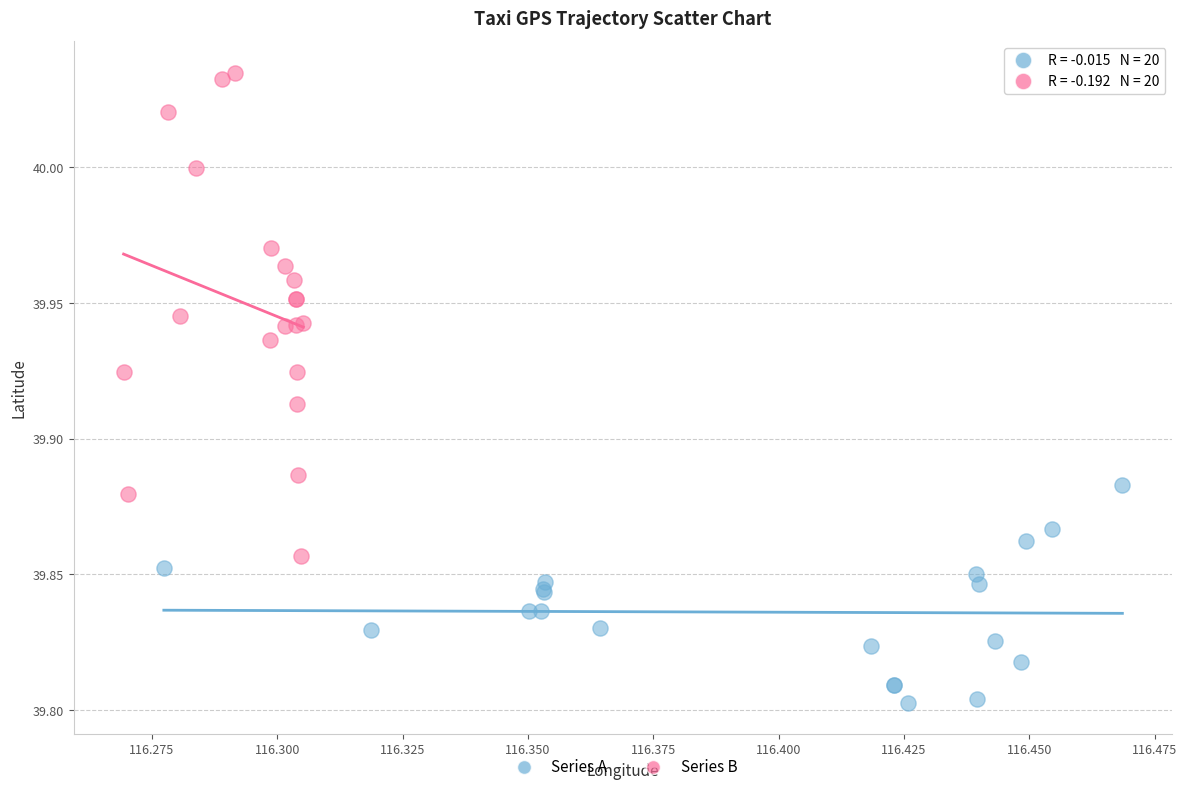

Which series has the largest Y range (max minus min)?

Series B